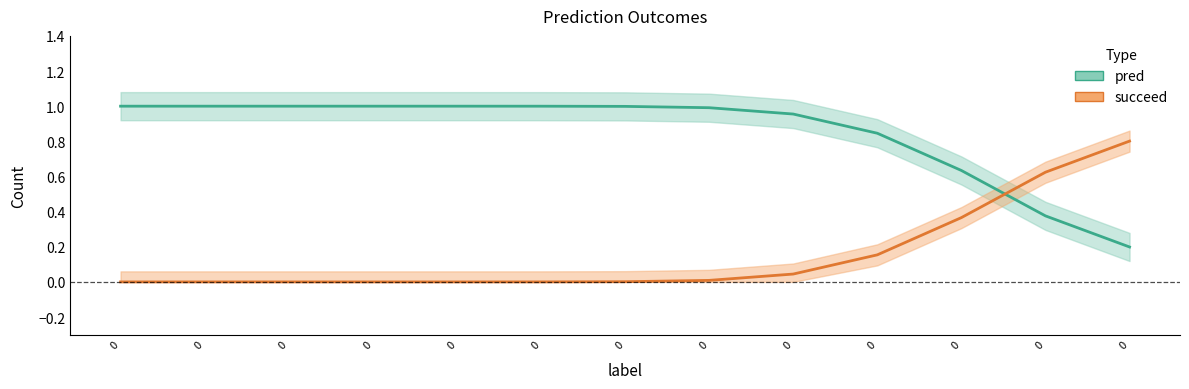

Is it true that succeed equals 0 at 0?

True